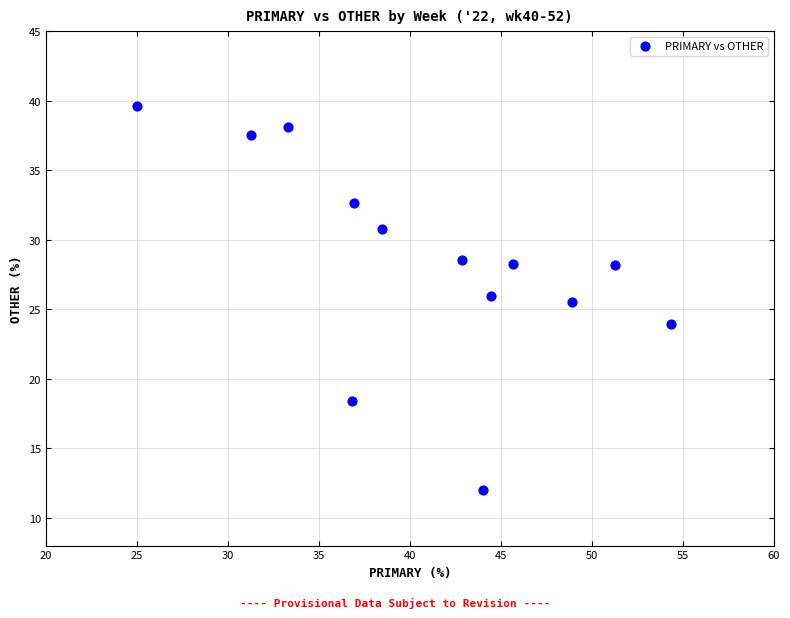

What is the range of X values (max minus min)?

29.3